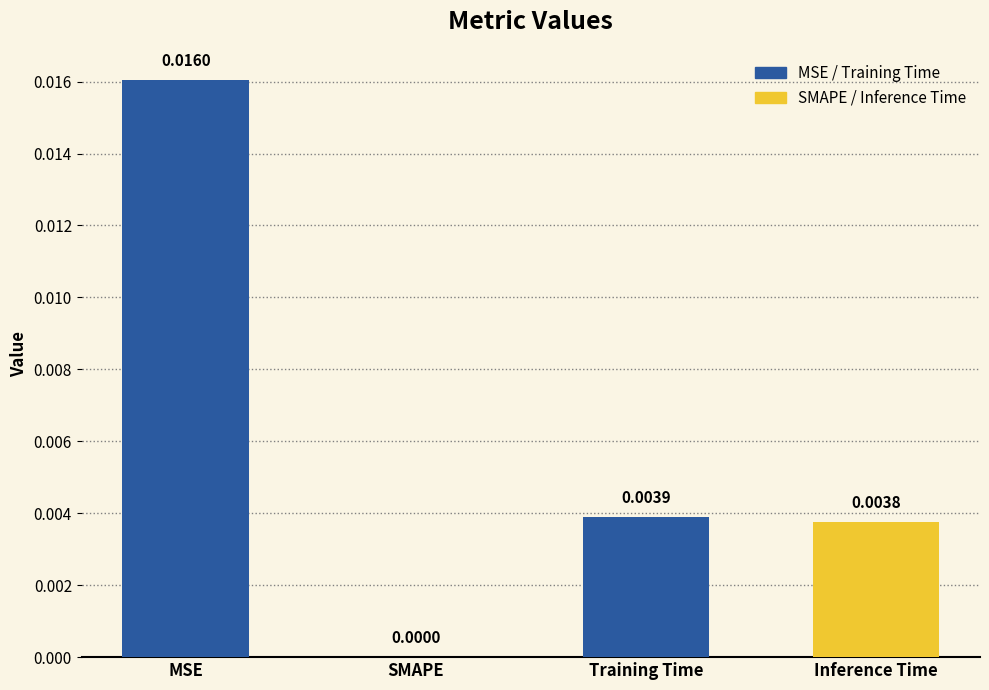

Which category has the highest value across all series?

MSE